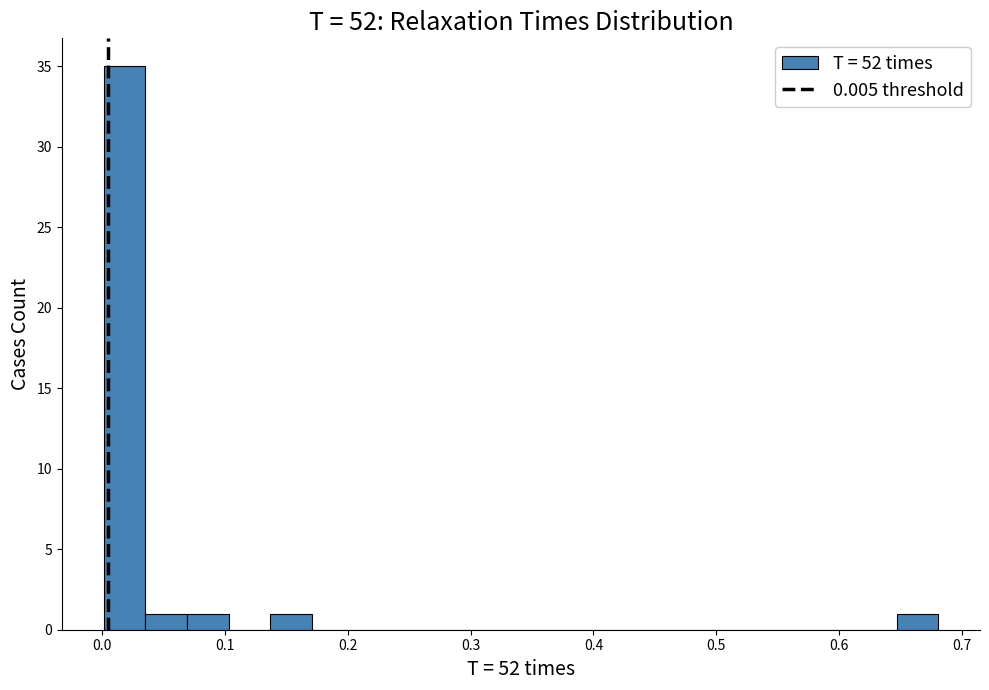

Around what value on the x-axis is the tallest bar? Give the approximate position of its centre, as read against the axis.

0.02